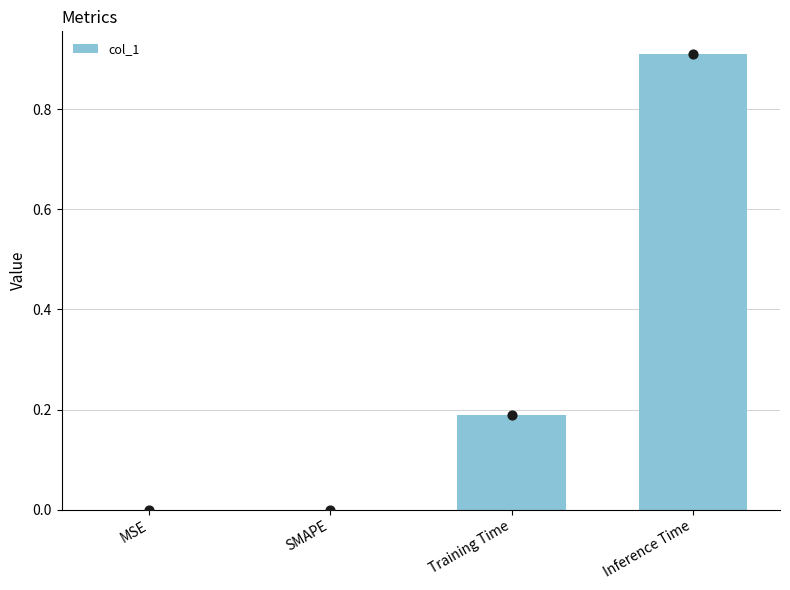

Between MSE and Inference Time, which is larger?

Inference Time